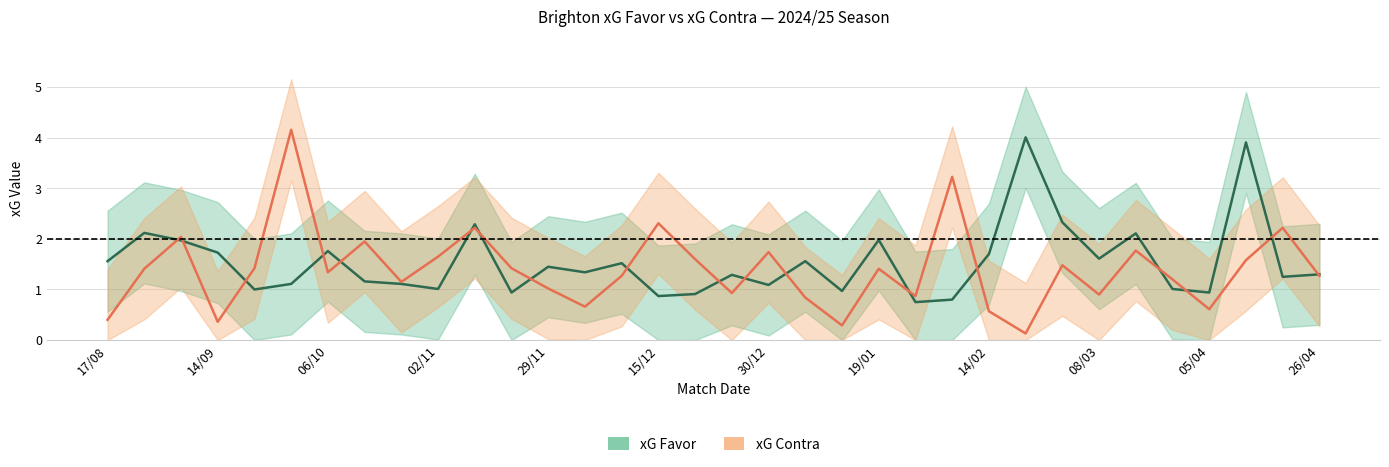

Is the value of xG Contra at 25 greater than the value of xG Favor at 13?

No